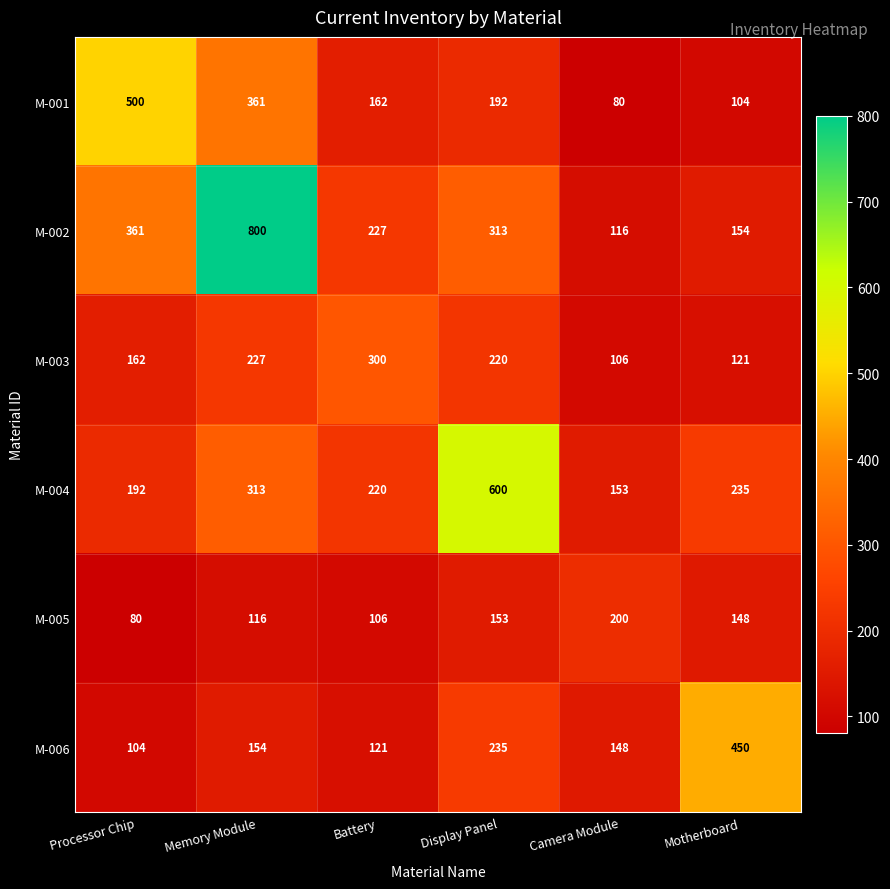

What is the total value across all series at Battery?

1136